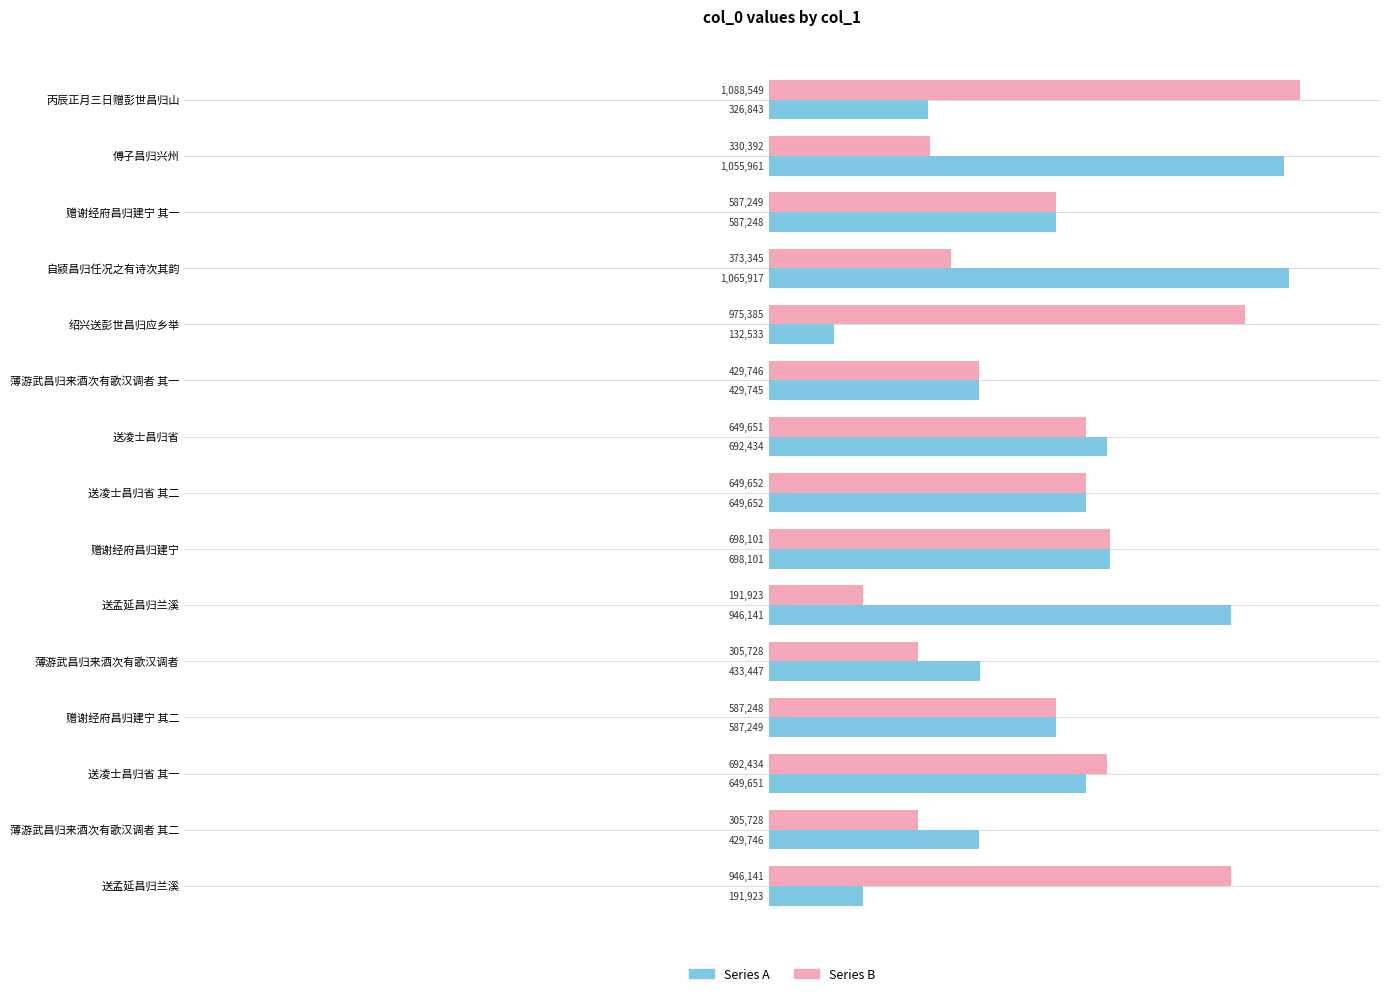

What is the value of the Series A bar at the 4th from the left?

1065917